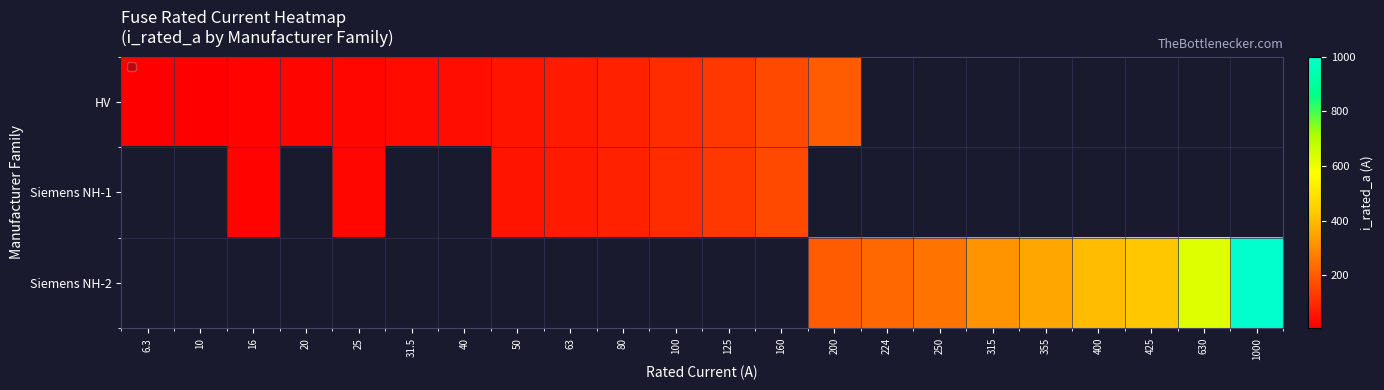

At how many categories does at least one series exceed 387?

4